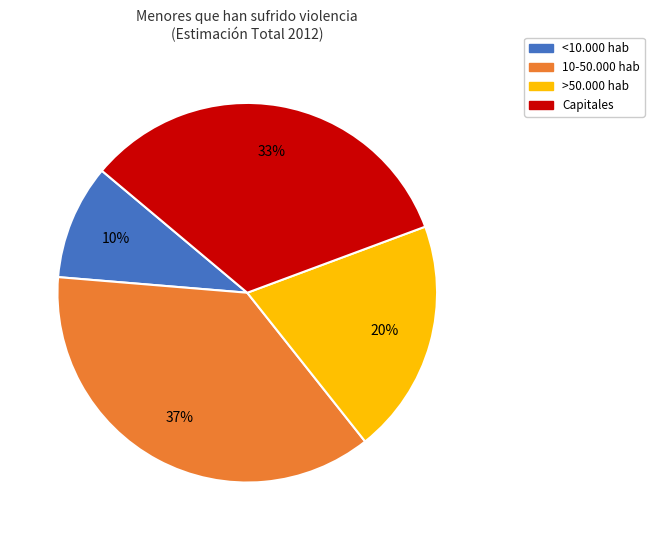

Does any single category account for the majority?

No